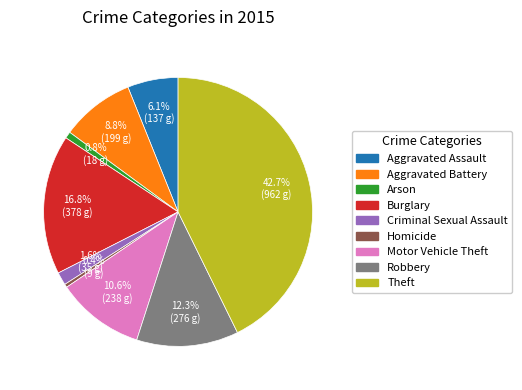

Combined, do Aggravated Assault and Robbery account for over 50%?

No